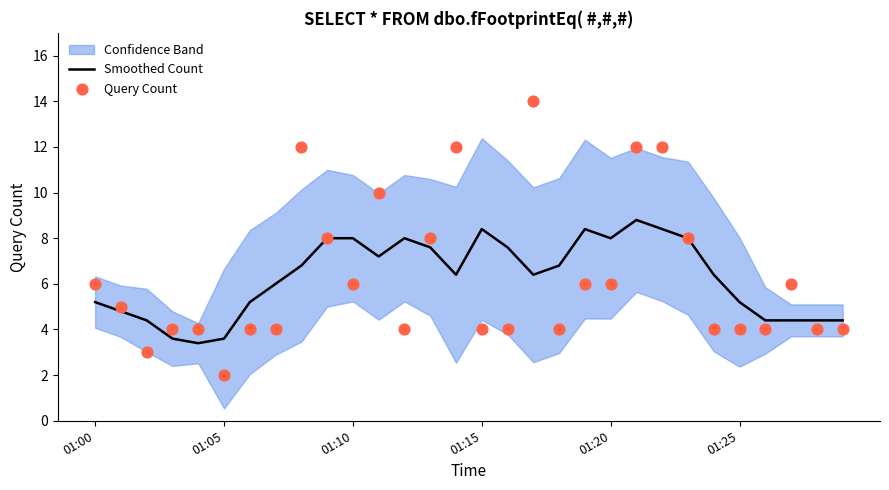

Which series has the largest Y range (max minus min)?

Query Count